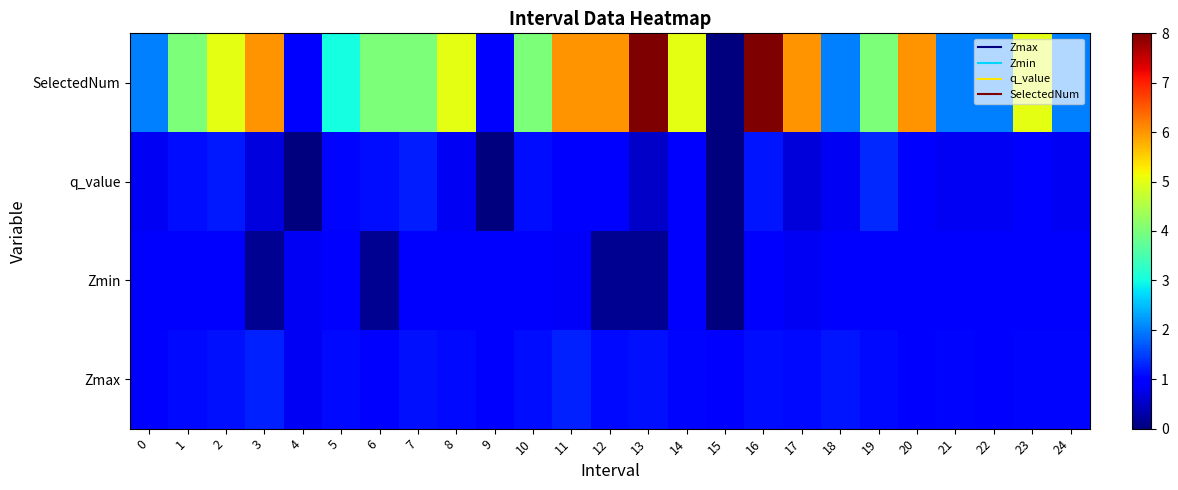

Reading left to right, extract all data points from this chart.

Zmax: 0=1.0	1=1.1	2=1.2	3=1.3	4=0.8	5=1.1	6=1.0	7=1.2	8=1.1	9=1.0	10=1.1	11=1.3	12=1.1	13=1.1	14=1.1	15=1.0	16=1.1	17=1.1	18=1.2	19=1.1	20=1.0	21=1.0	22=1.0	23=1.1	24=1.0
Zmin: 0=1.0	1=1.0	2=0.9	3=0.2	4=0.8	5=1.0	6=0.1	7=0.9	8=0.9	9=1.0	10=1.0	11=0.9	12=0.1	13=0.1	14=1.0	15=0.0	16=0.9	17=0.8	18=0.9	19=0.9	20=1.0	21=0.9	22=1.0	23=1.0	24=1.0
q_value: 0=0.8	1=1.1	2=1.2	3=0.7	4=-0.0	5=1.1	6=1.1	7=1.2	8=0.8	9=-0.0	10=1.1	11=1.0	12=0.9	13=0.5	14=1.0	15=0.0	16=1.2	17=0.6	18=0.8	19=1.3	20=0.9	21=0.8	22=0.8	23=1.0	24=0.8
SelectedNum: 0=2.0	1=4.0	2=5.0	3=6.0	4=1.0	5=3.0	6=4.0	7=4.0	8=5.0	9=1.0	10=4.0	11=6.0	12=6.0	13=8.0	14=5.0	15=0.0	16=8.0	17=6.0	18=2.0	19=4.0	20=6.0	21=2.0	22=2.0	23=5.0	24=2.0